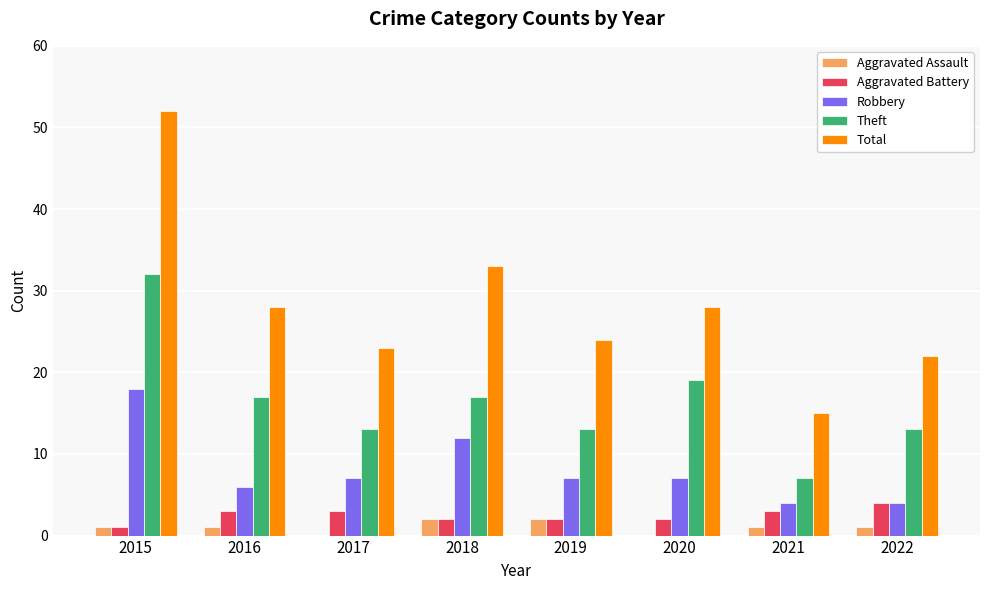

Is it true that Theft equals 20 at 2019?

False